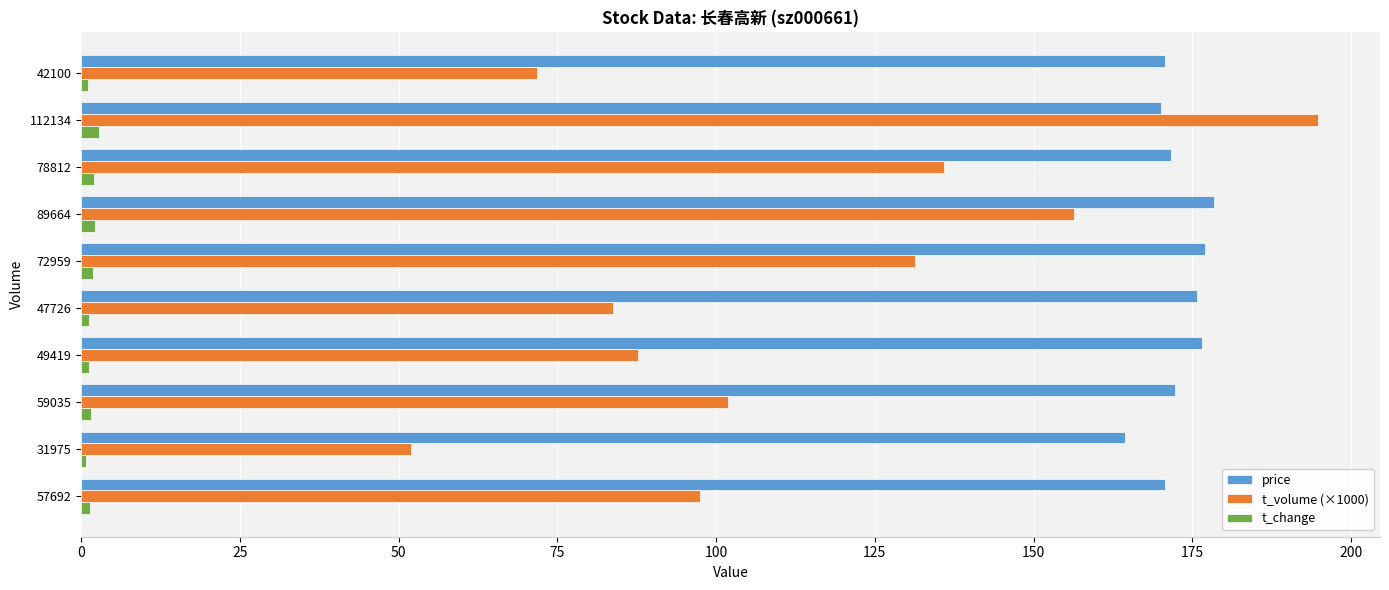

What is the sum of all price values?

1727.5